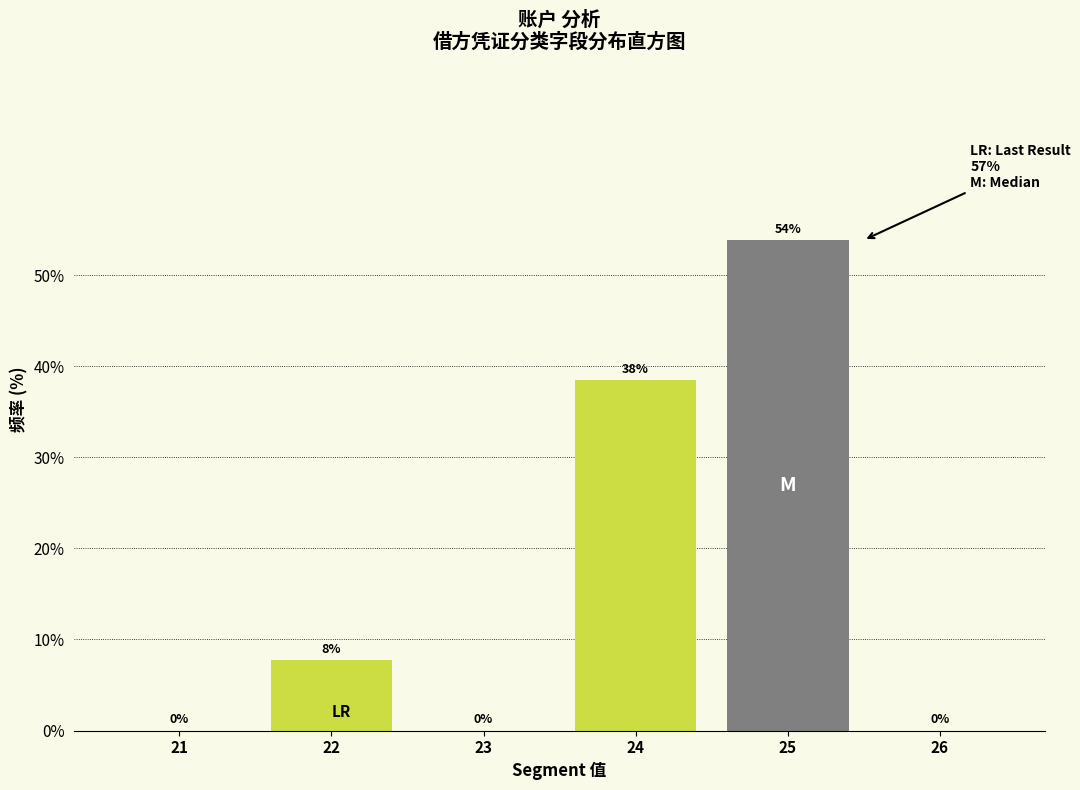

Between 25 and 22, which is larger?

25